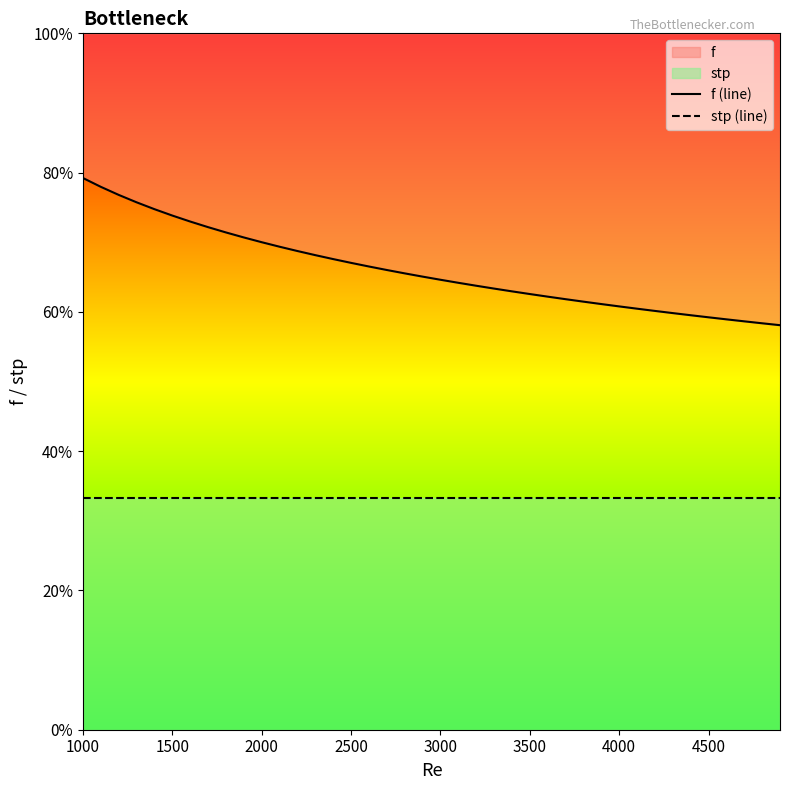

What is the lowest value of the stp (line) series?

0.3